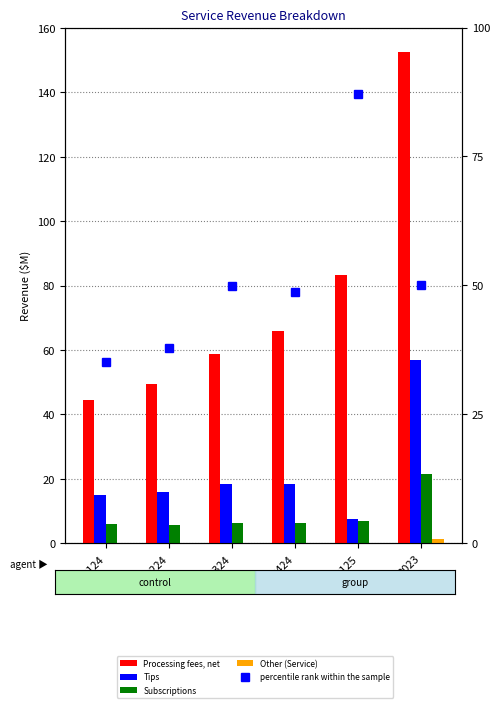

At which label does Other (Service) reach its peak?

2023